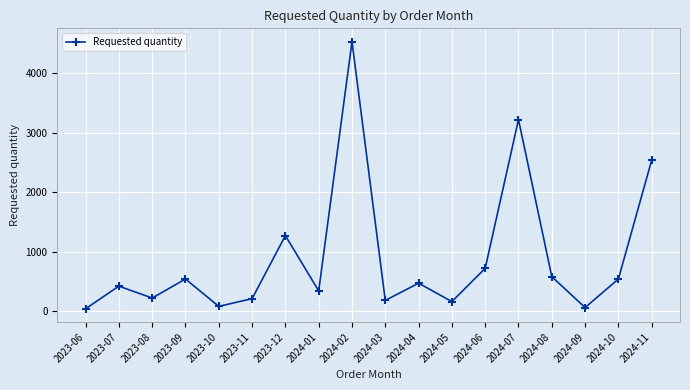

What is the label of the 3rd point from the right?

2024-09